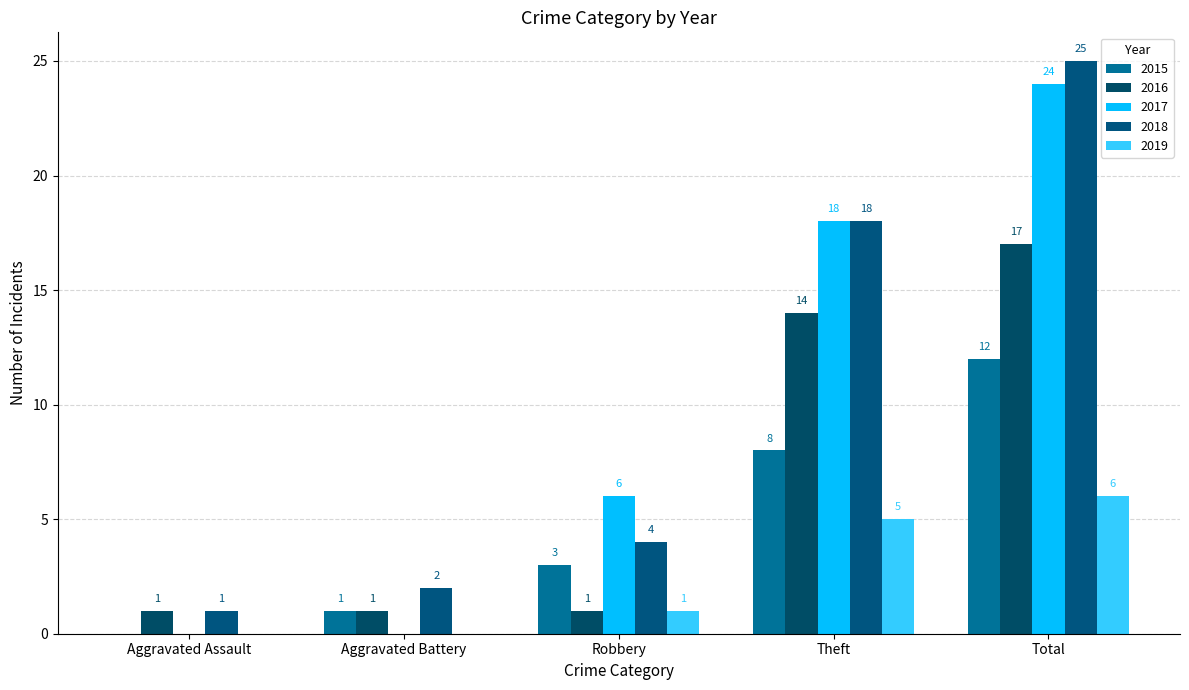

What are all the series names shown in the legend?

2015, 2016, 2017, 2018, 2019